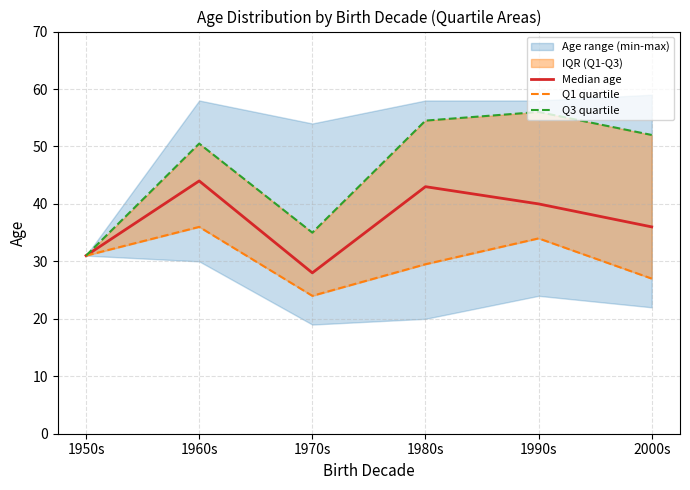

Rank the categories by Q1 quartile value from highest to lowest.

1960s, 1990s, 1950s, 1980s, 2000s, 1970s